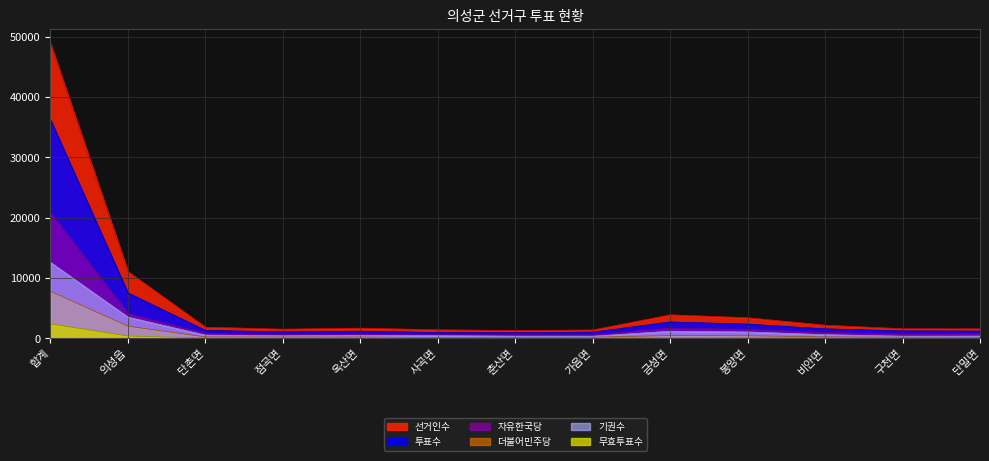

At which category does the chart reach its peak across all series?

합계